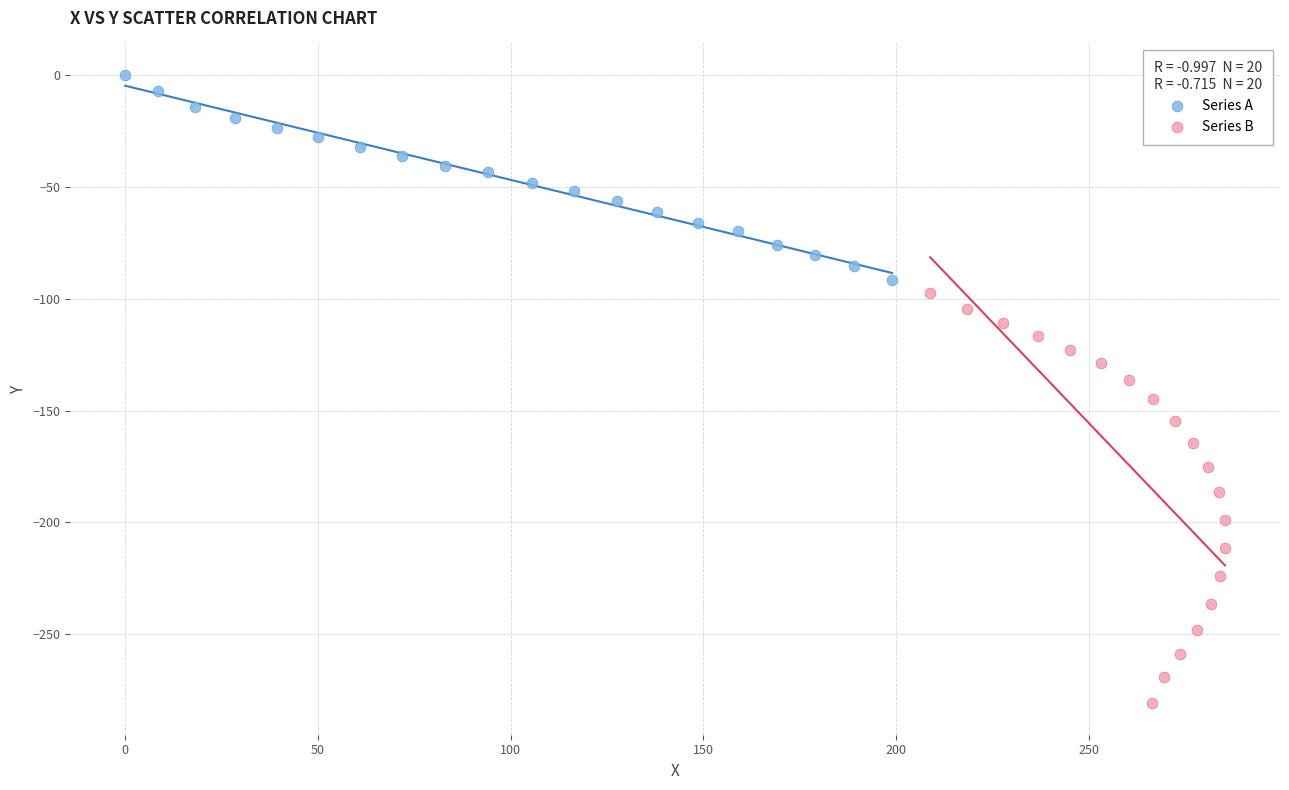

Which series reaches the minimum Y coordinate?

Series B